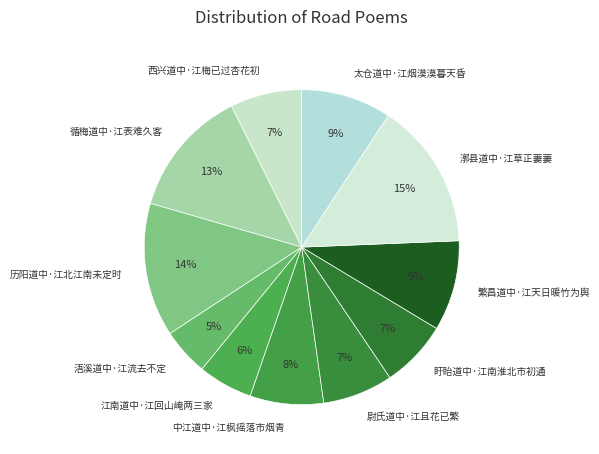

To the nearest percent, what percentage of the pie is 太仓道中·江烟漠漠暮天昏?

9%